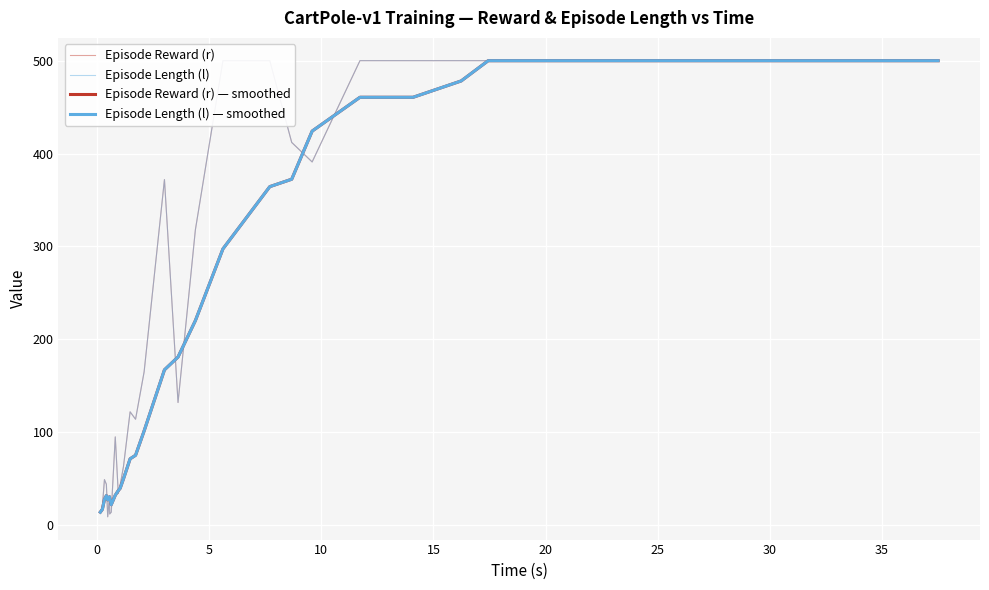

Where is the first local minimum for Episode Reward (r)?

15